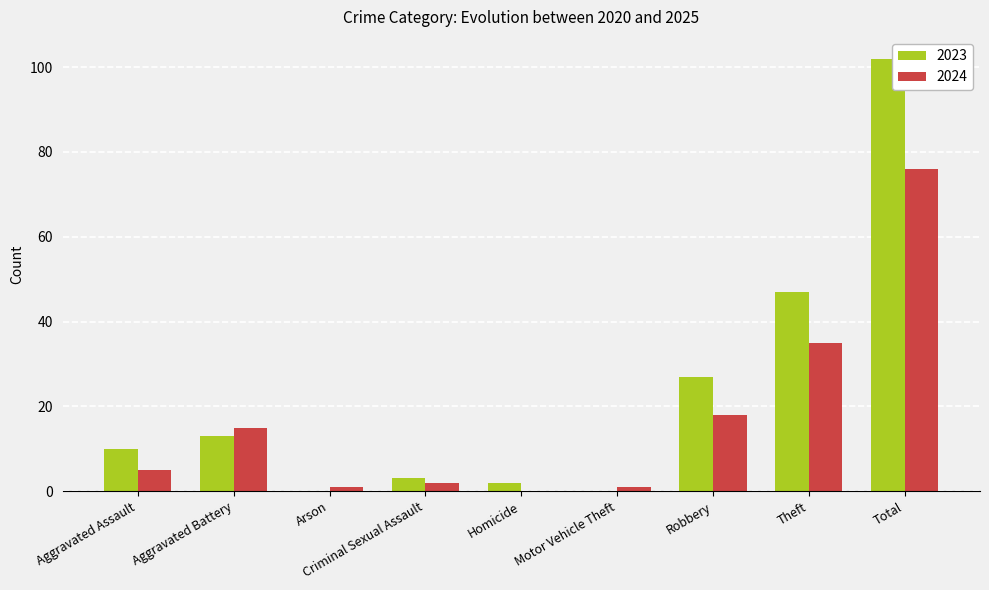

What is the sum of all 2023 values?

204